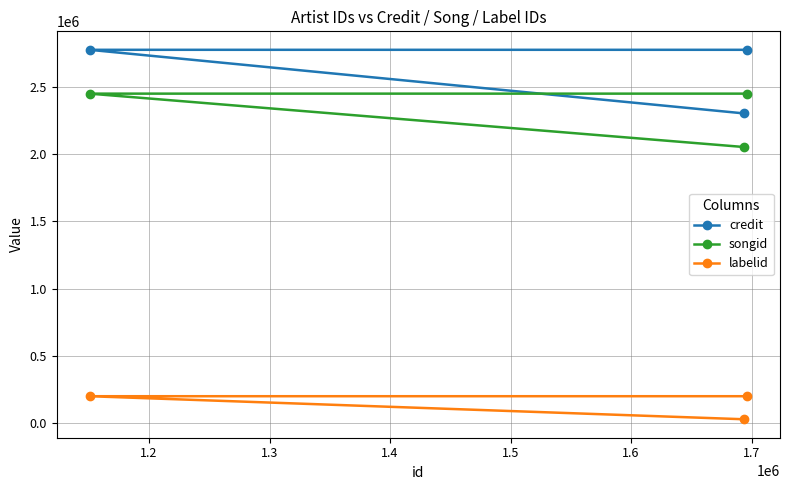

Reading left to right, extract all data points from this chart.

credit: 2775101	2302410	2775101
songid: 2449186	2052443	2449186
labelid: 199339	28085	199339